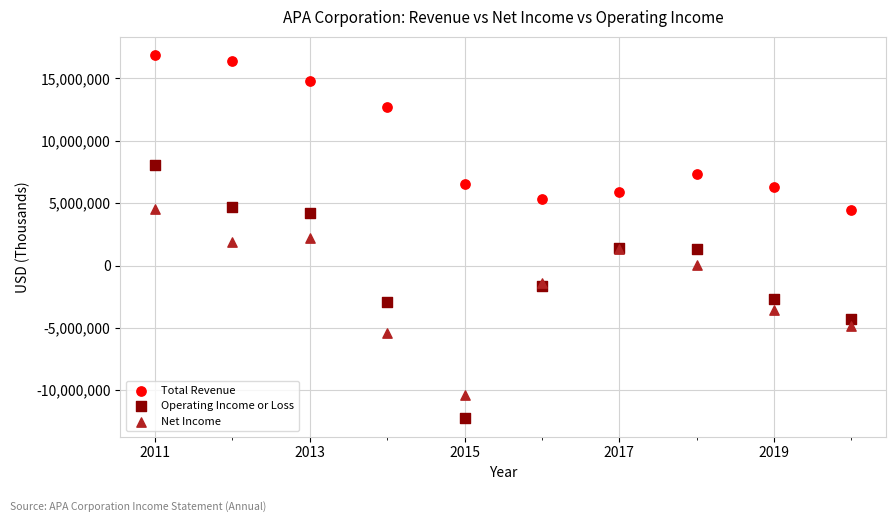

What is the X range (max minus min) for the scatter plot?

9